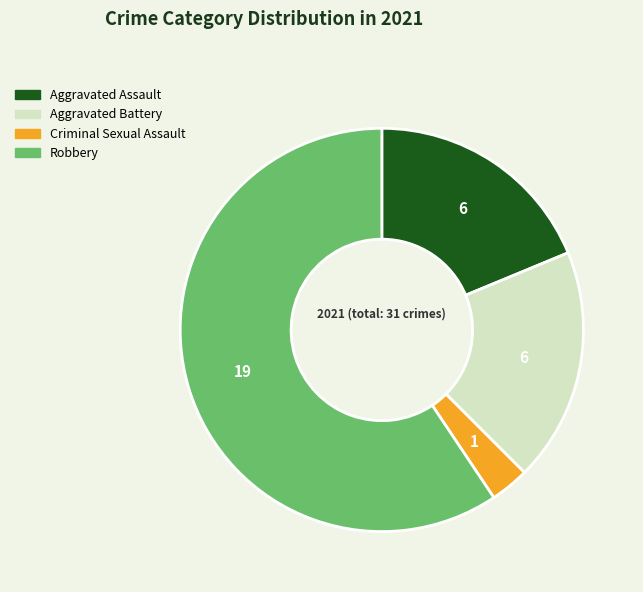

What is the largest slice in the pie chart?

Robbery